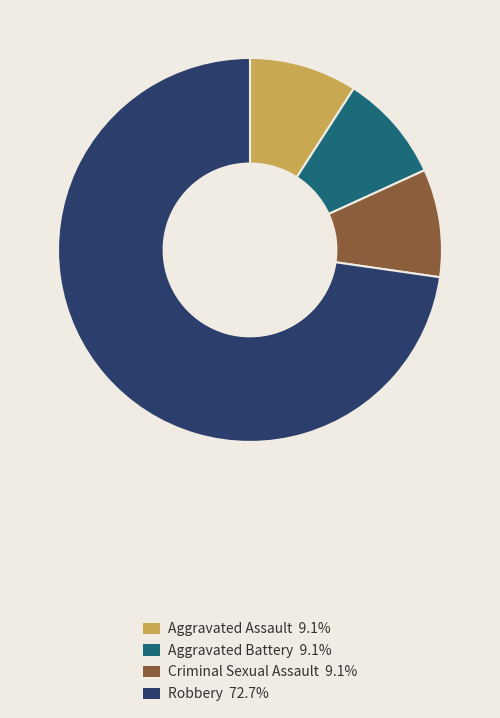

Is Criminal Sexual Assault 9.1% the majority of the pie?

No